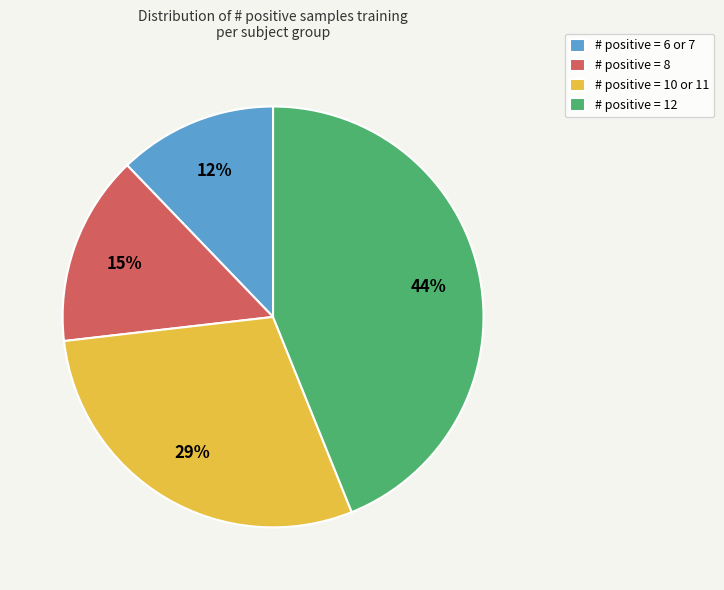

Combined, do # positive = 12 and # positive = 8 account for over 50%?

Yes